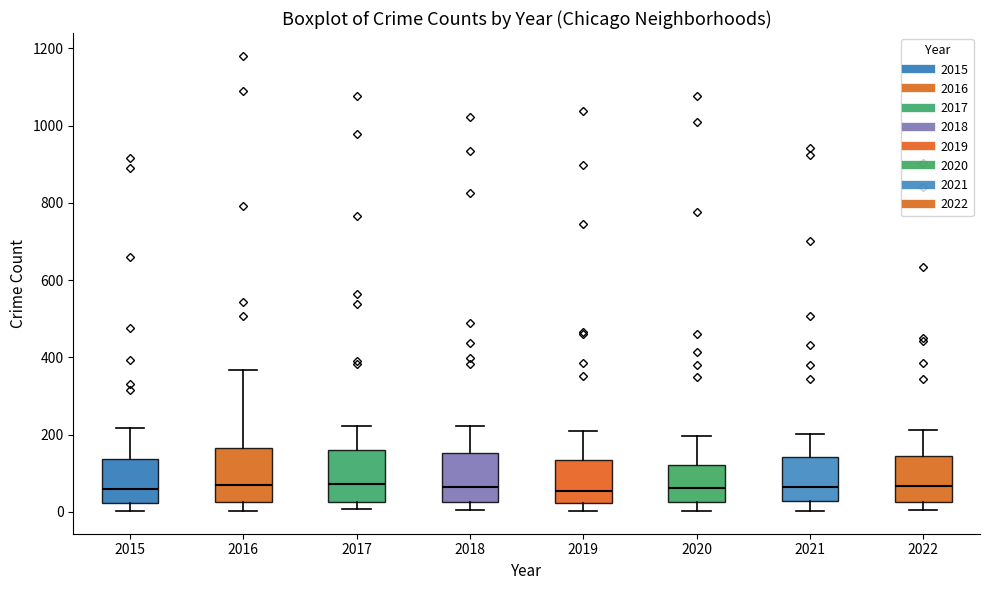

Reading left to right, transcribe this box plot: for each box, give where its median line is, the range the box spans, and where its two whiskers end, as read against the y-axis. The values are not printed on the chart, so give them approximately, as read against the axis.

2015: median 60, box 20 to 140, whiskers 0 to 220
2016: median 80, box 20 to 160, whiskers 0 to 360
2017: median 80, box 20 to 160, whiskers 0 to 220
2018: median 60, box 20 to 160, whiskers 0 to 220
2019: median 60, box 20 to 140, whiskers 0 to 200
2020: median 60, box 20 to 120, whiskers 0 to 200
2021: median 60, box 20 to 140, whiskers 0 to 200
2022: median 60, box 20 to 140, whiskers 0 to 220